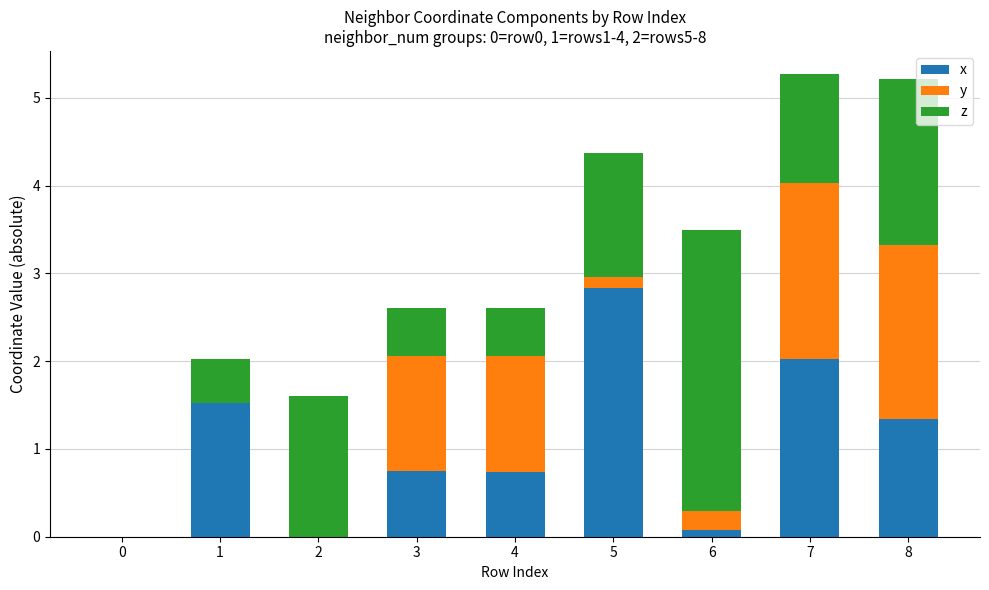

What is the highest value of the x series?

2.8